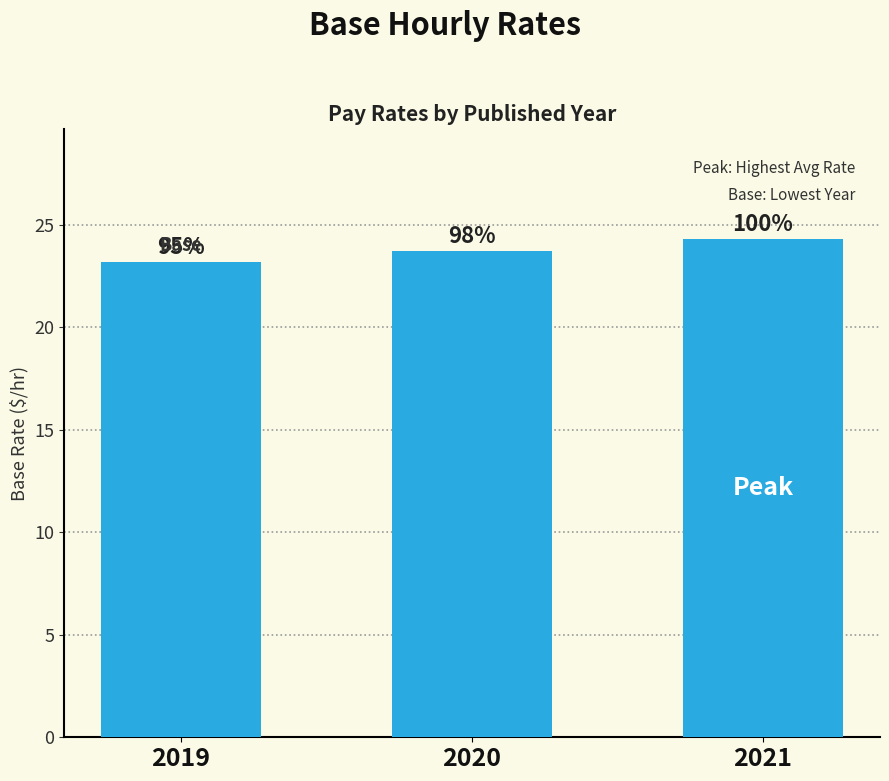

Is it true that the value at 2019 is 32.5?

False